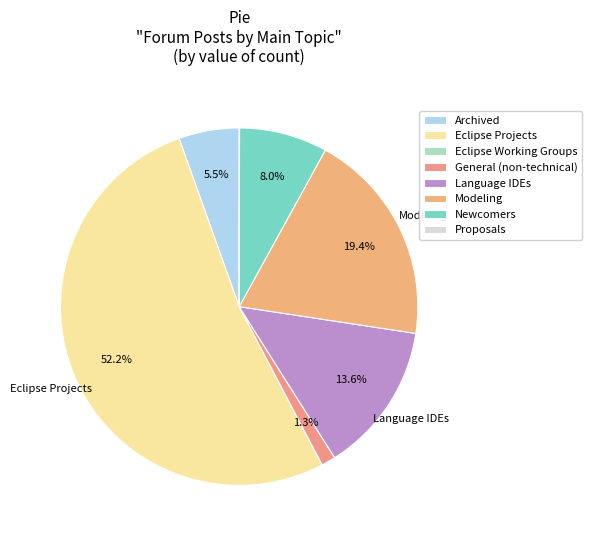

To the nearest percent, what percentage of the pie is Modeling?

19%